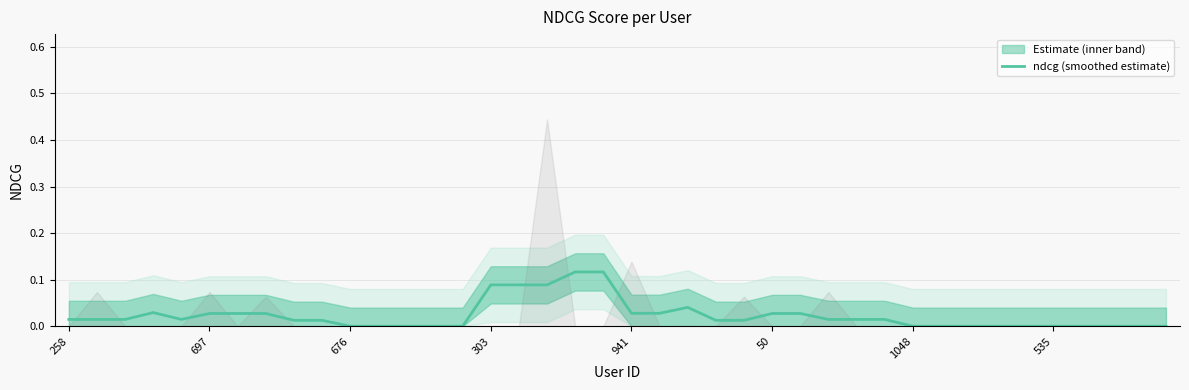

Reading left to right, what are all the values shown in this chart?

0.0	0.0	0.0	0.0	0.0	0.0	0.0	0.0	0.0	0.0	0.0	0.0	0.0	0.0	0.0	0.1	0.1	0.1	0.1	0.1	0.0	0.0	0.0	0.0	0.0	0.0	0.0	0.0	0.0	0.0	0.0	0.0	0.0	0.0	0.0	0.0	0.0	0.0	0.0	0.0